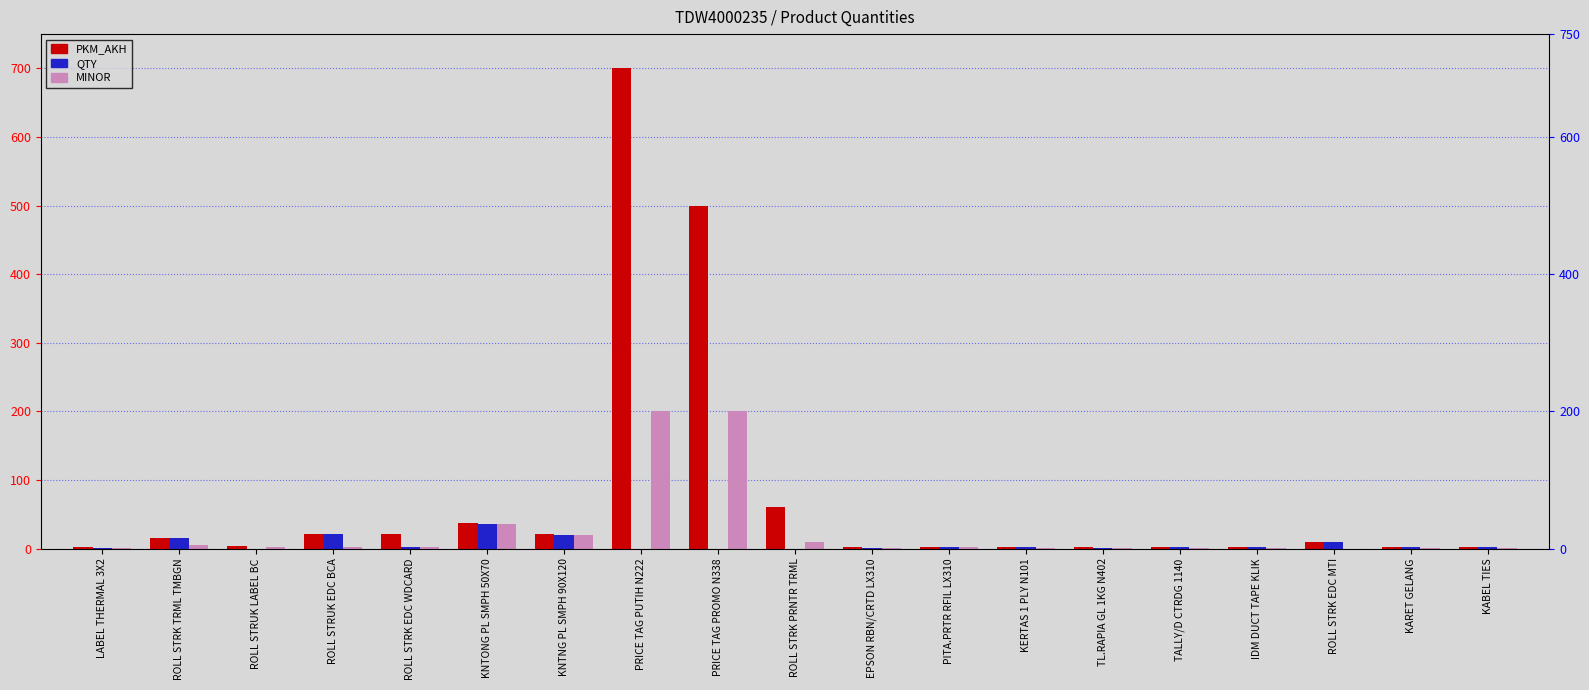

List the series in order of their peak value, highest first.

PKM_AKH, MINOR, QTY